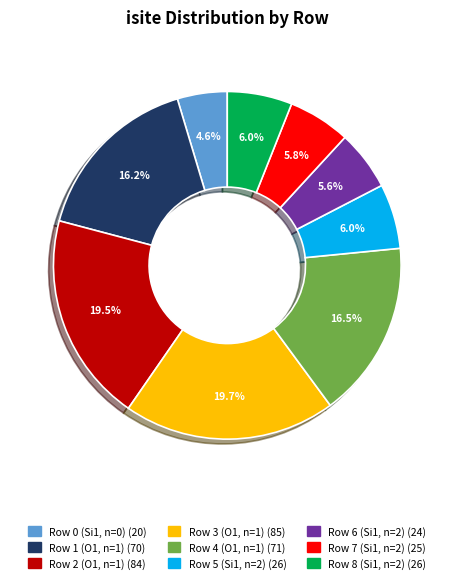

To the nearest percent, what is the average slice percentage?

11%